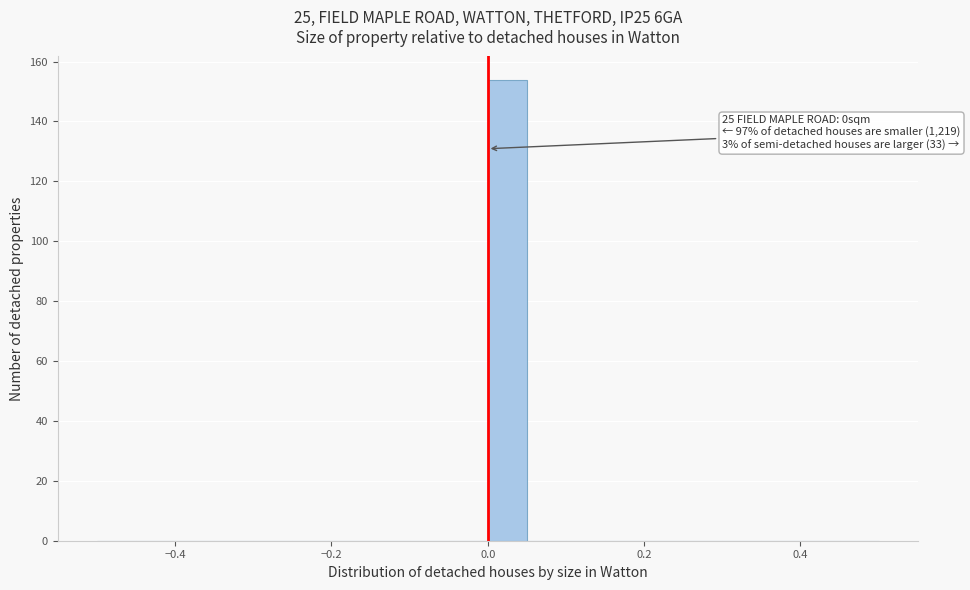

Read against the x-axis, roughly where is the centre of the tallest bar?

0.02